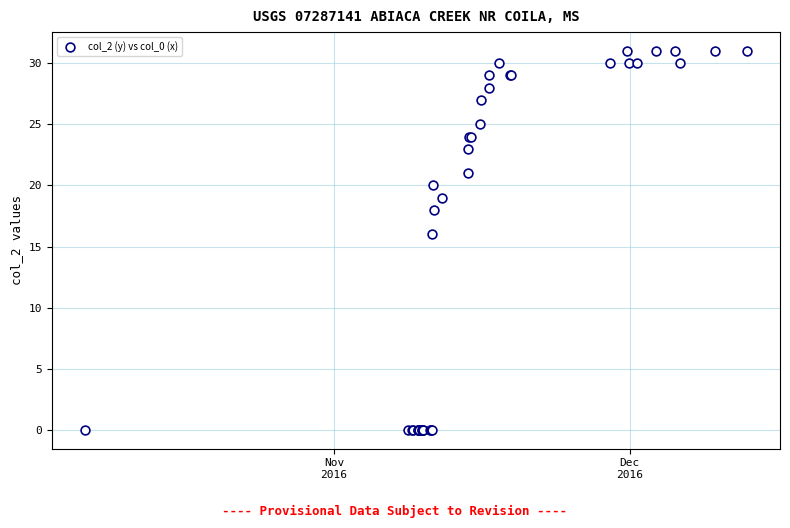

What Y value in the scatter plot is closest to 15?

16